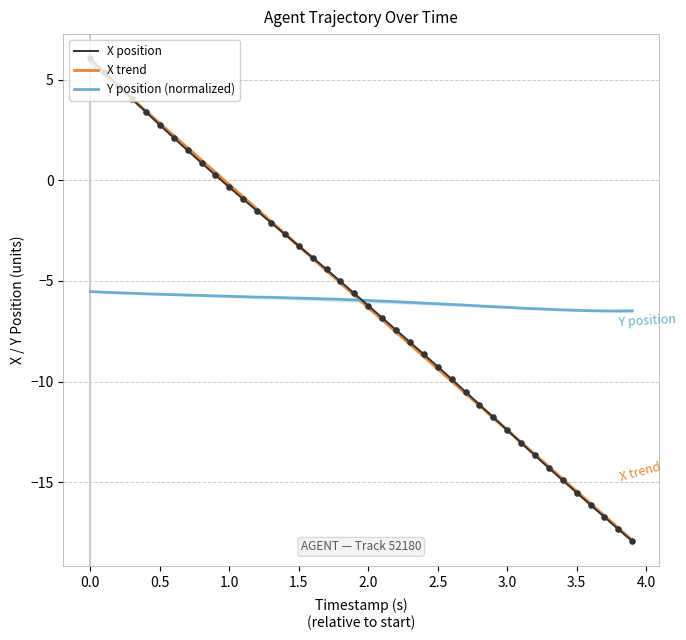

What are all the series names shown in the legend?

X position, X trend, Y position (normalized)